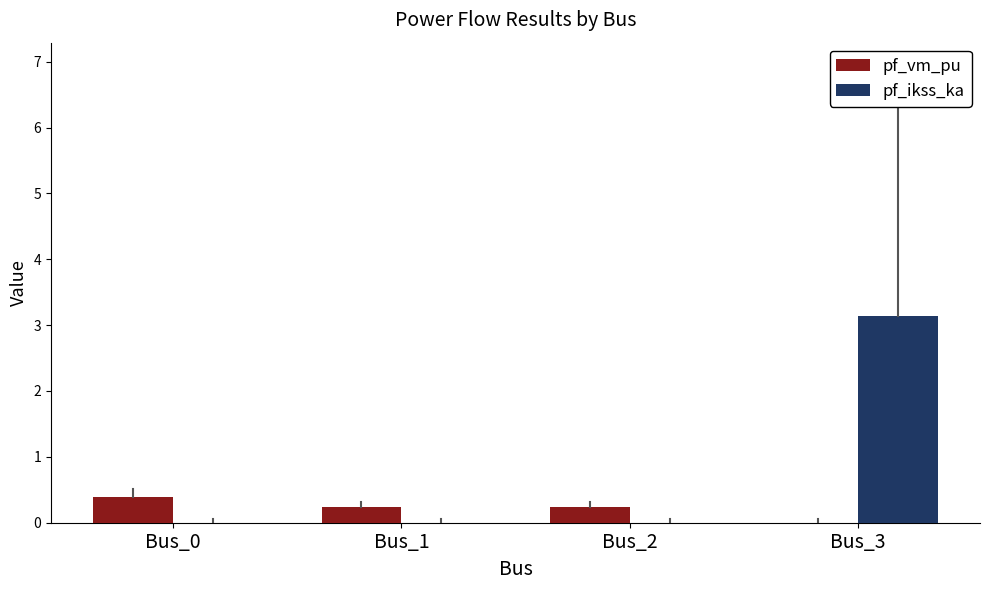

What is the spread (max minus min) of values at Bus_3?

3.1